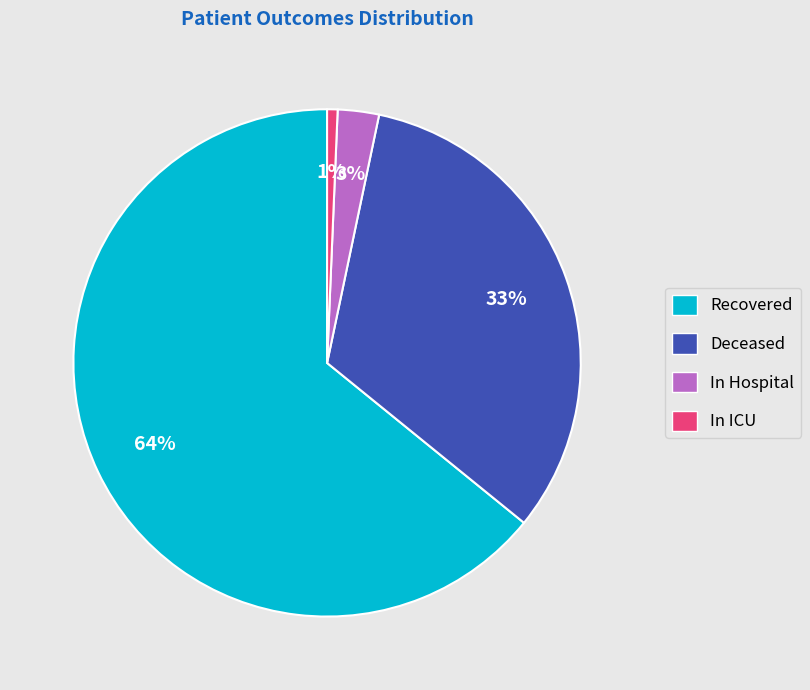

Is there a majority slice in this chart?

Yes